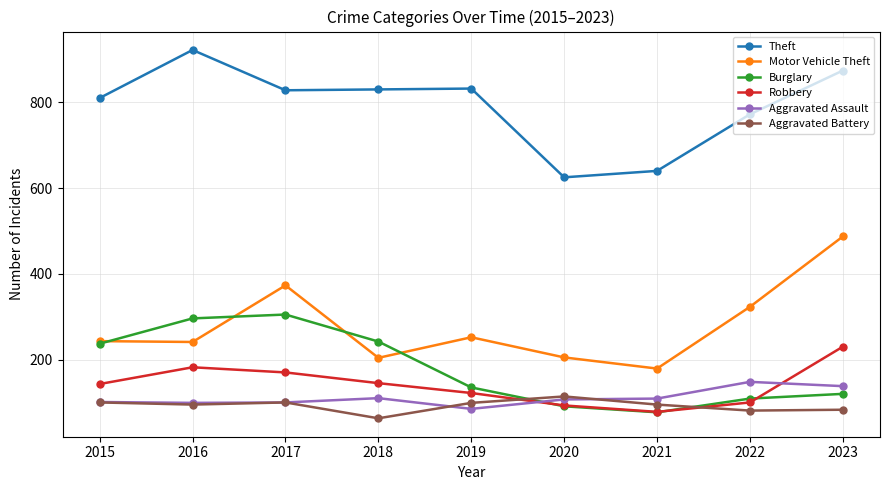

Where is Motor Vehicle Theft nearest to the value 333?

2022